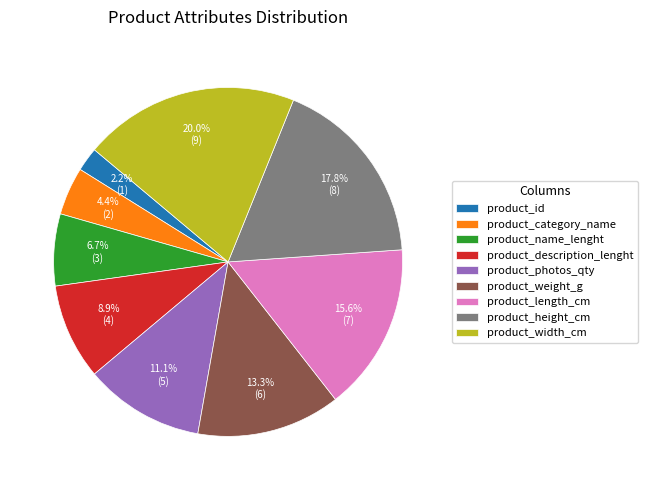

How much of the chart is everything except product_id?

97.8%